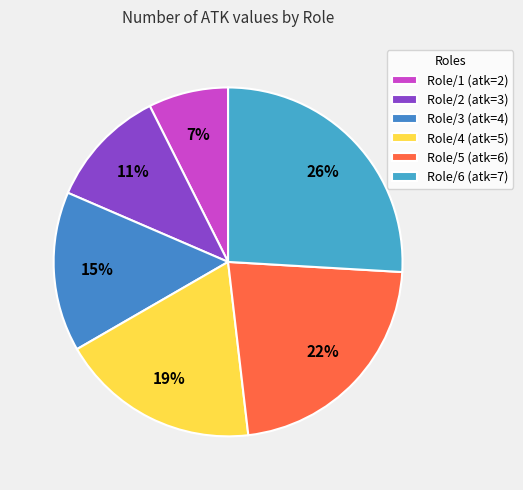

Between Role/2 and Role/5, which is larger?

Role/5